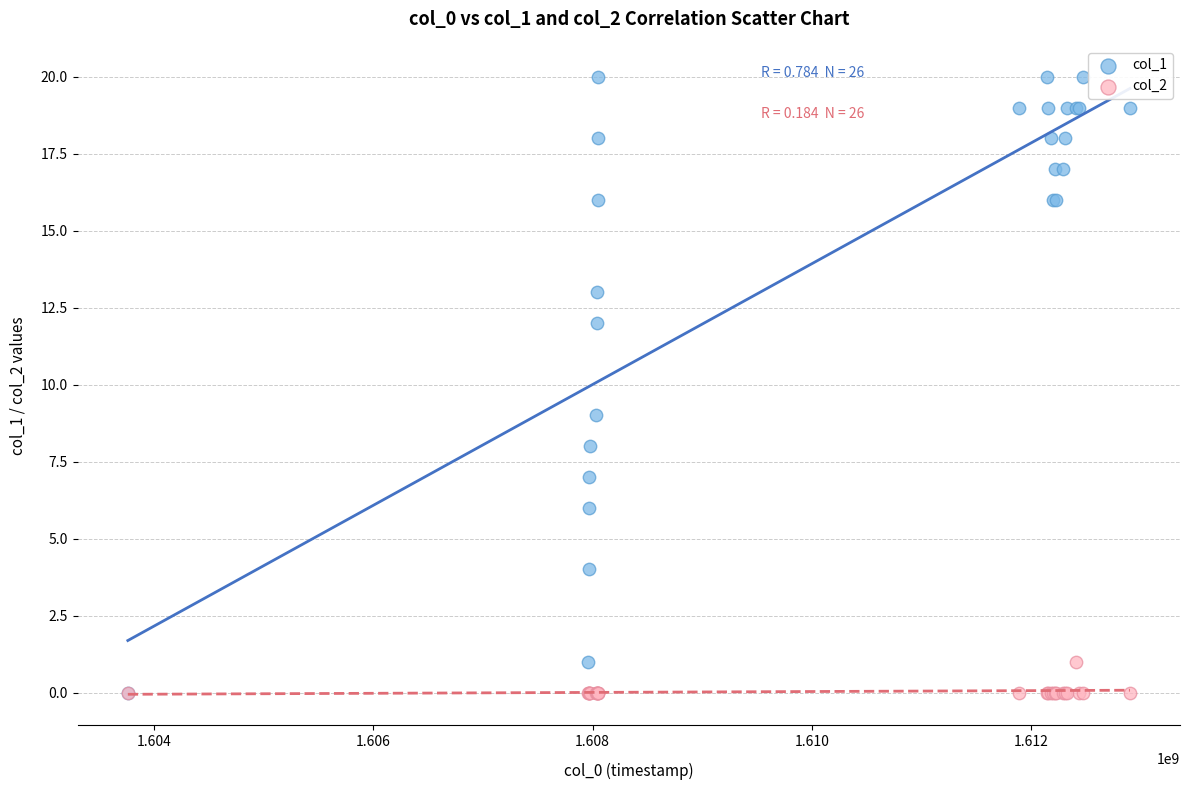

Across all series, what Y value is closest to 10?

9